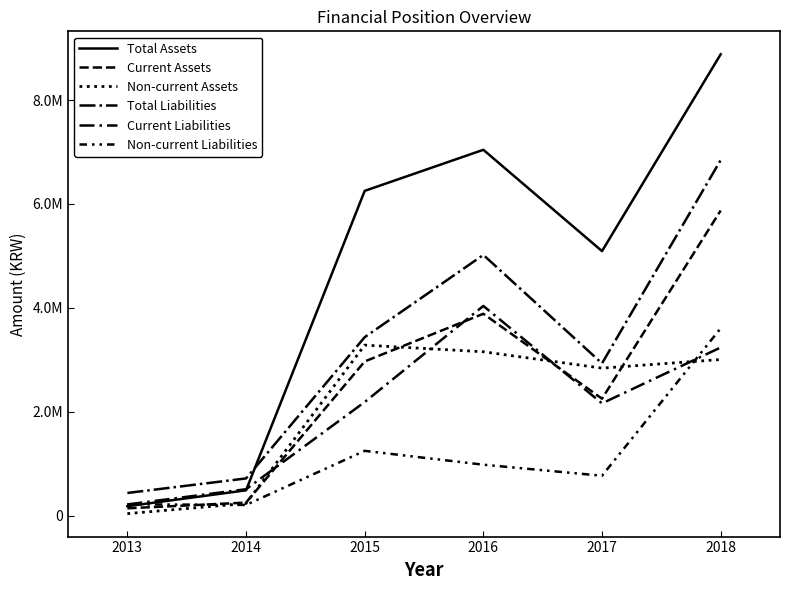

Is this an area chart (filled region under the line)?

No